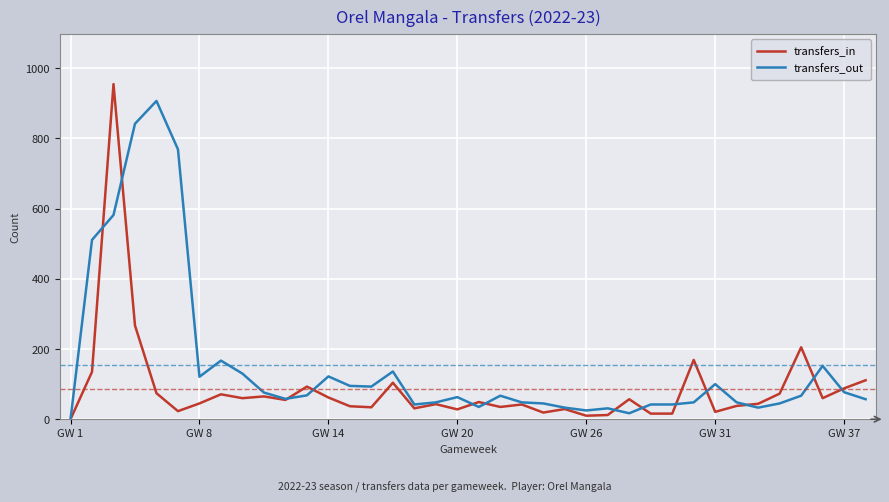

What is the greatest value displayed?

955